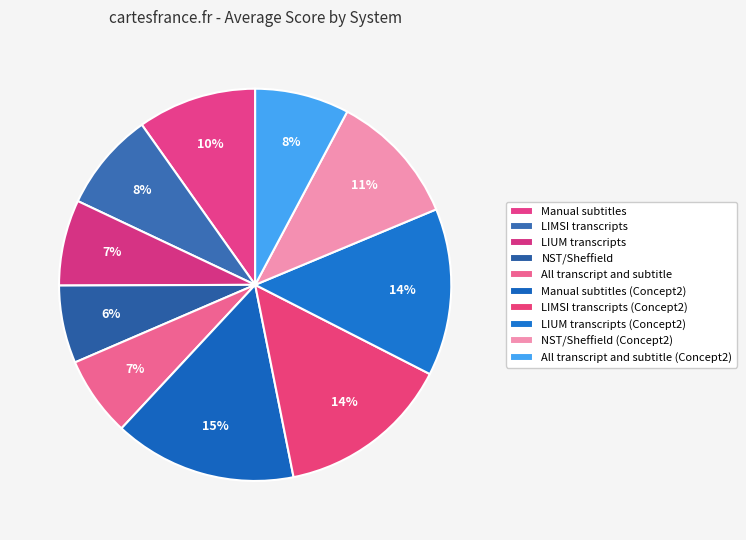

What is the change in value from NST/Sheffield to NST/Sheffield (Concept2)?

+0.1